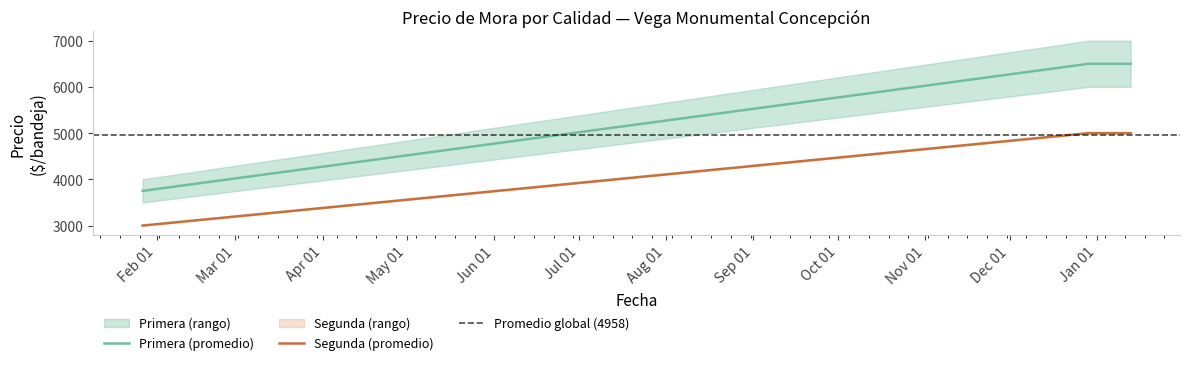

What is the difference between the highest and lowest values at 2021-01-27 Primera?

500